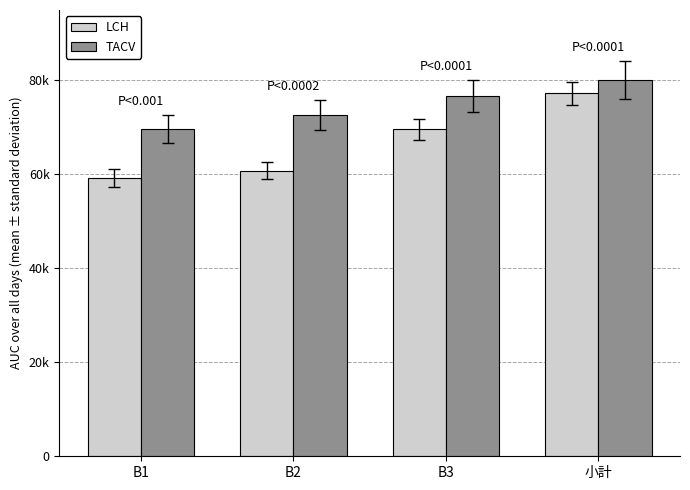

What are all the series names shown in the legend?

LCH, TACV